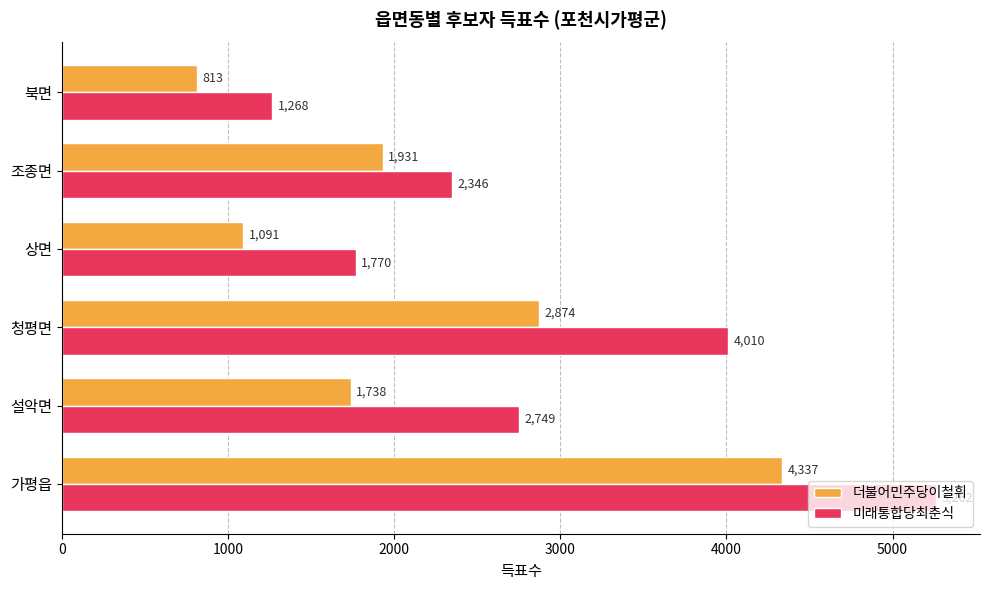

The 미래통합당최춘식 series shows 9216 at 가평읍. True or false?

False